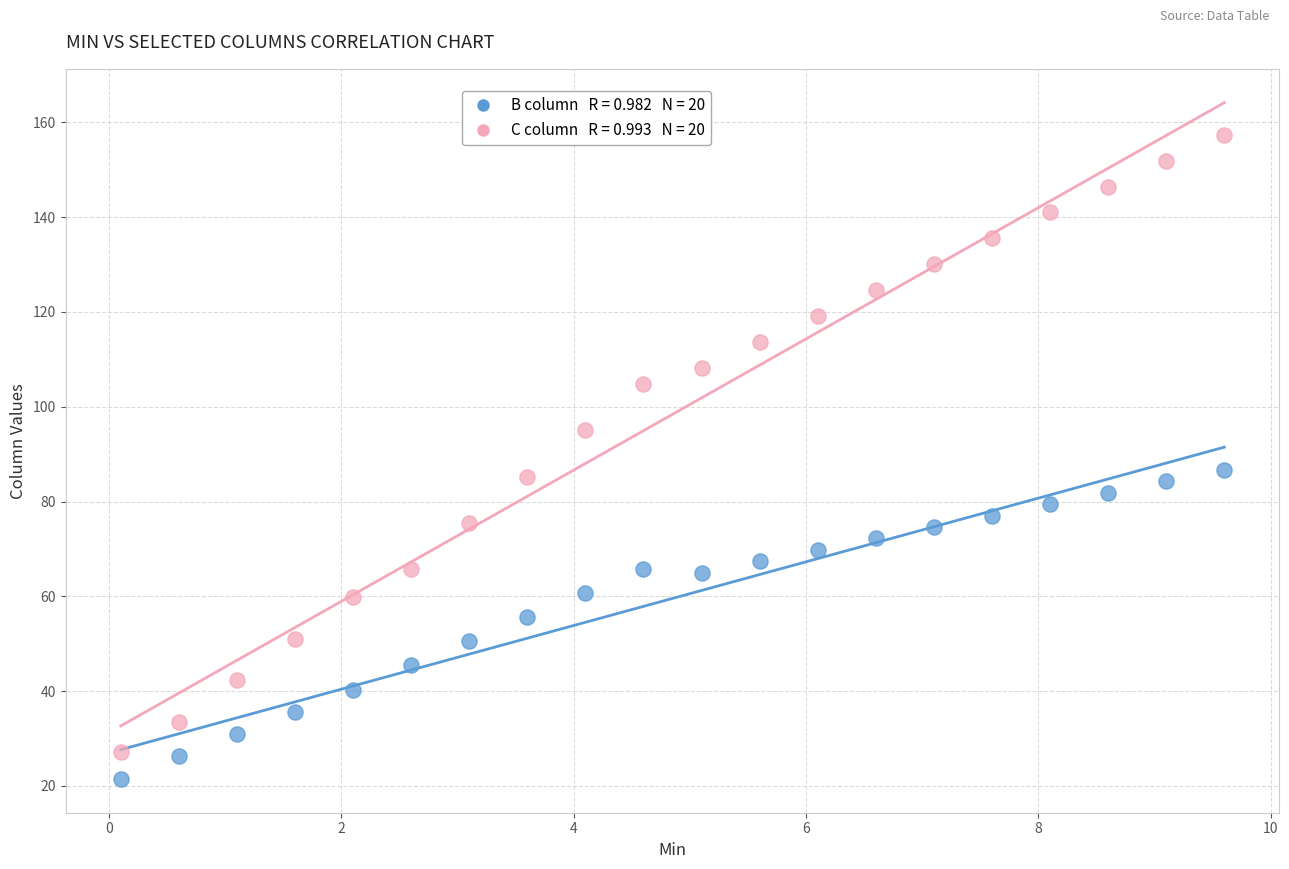

Across all data points, what is the range of Y values (max minus min)?

135.9